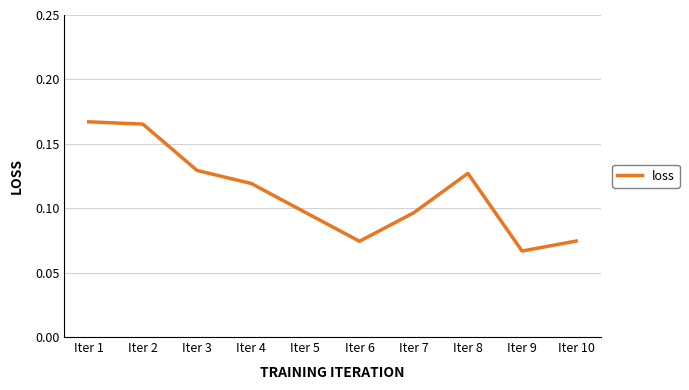

How many categories are shown in the chart?

10